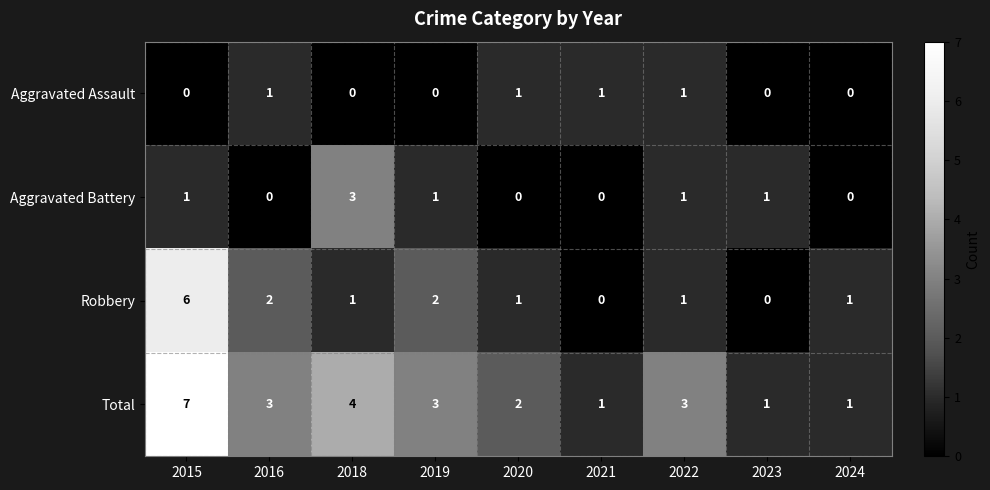

What is the spread (max minus min) of values at 2019?

3